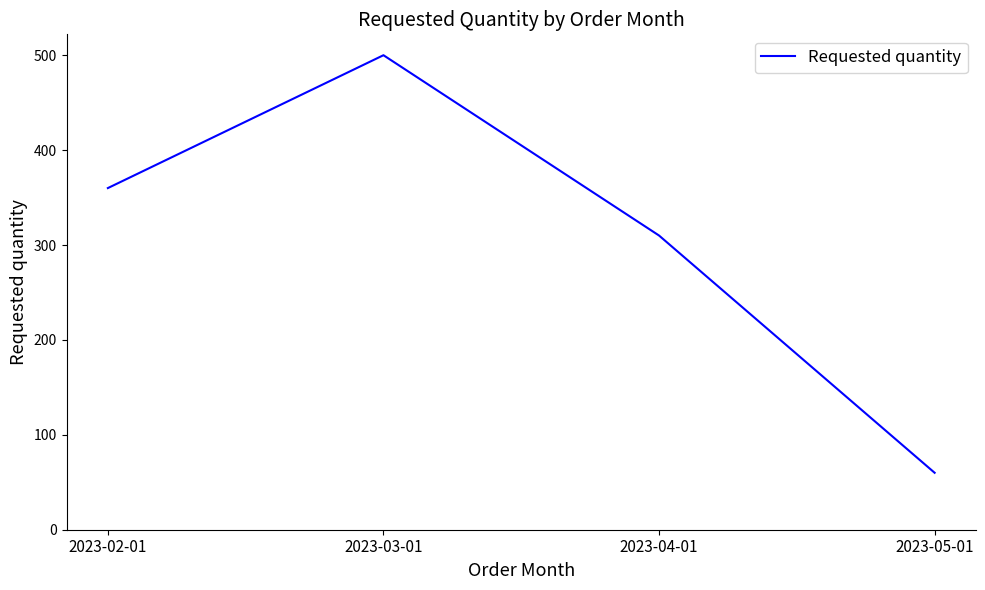

Reading right to left, extract all data points from this chart.

60	310	500	360